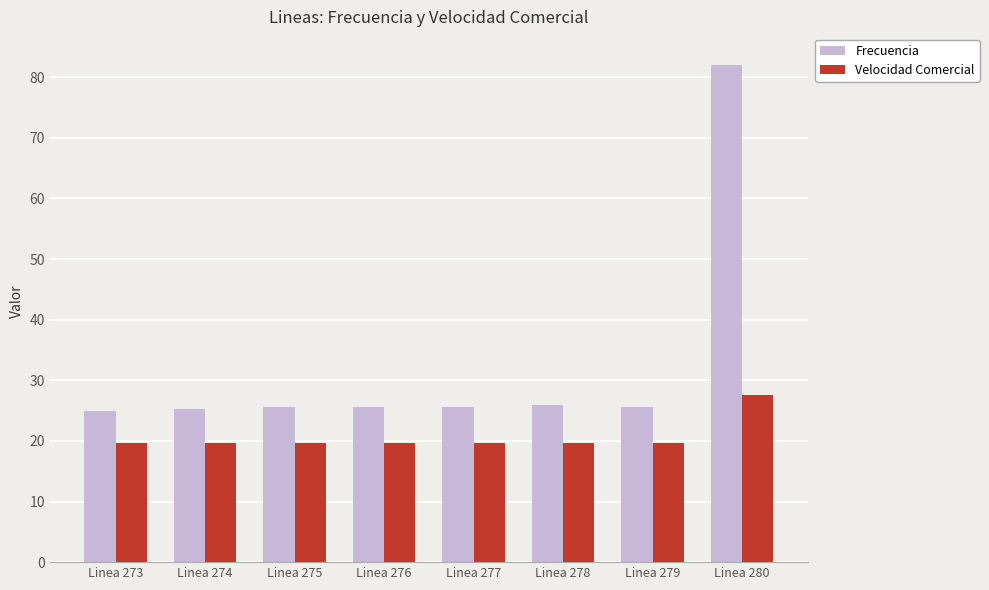

What value does the Velocidad Comercial series have at Linea 273?

19.7